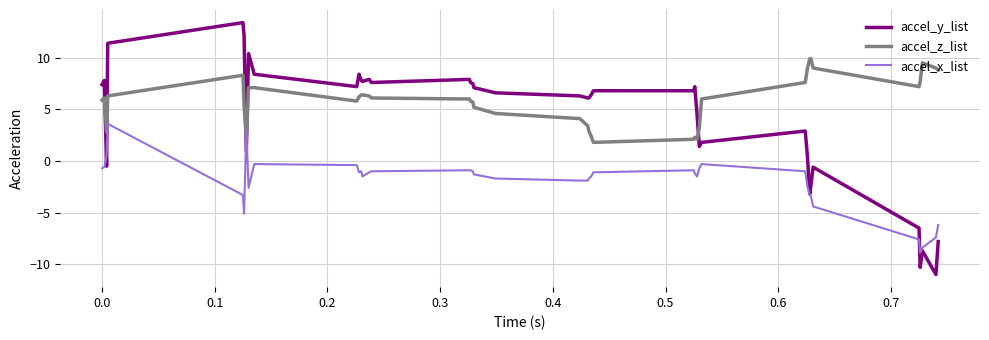

Which series has the largest total across all categories?

accel_z_list